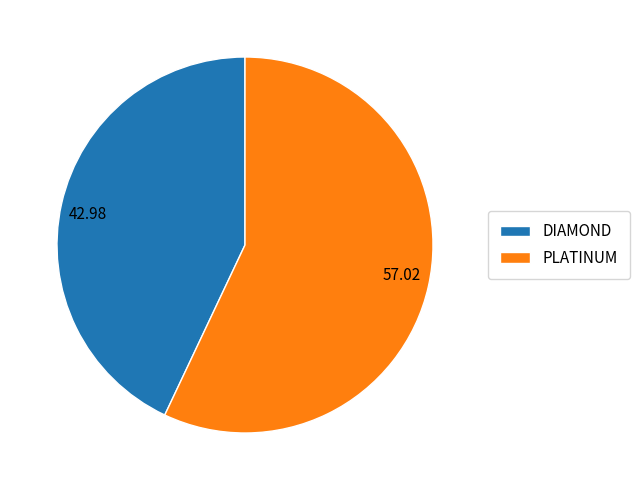

Do DIAMOND and PLATINUM together represent more than half of the pie?

Yes